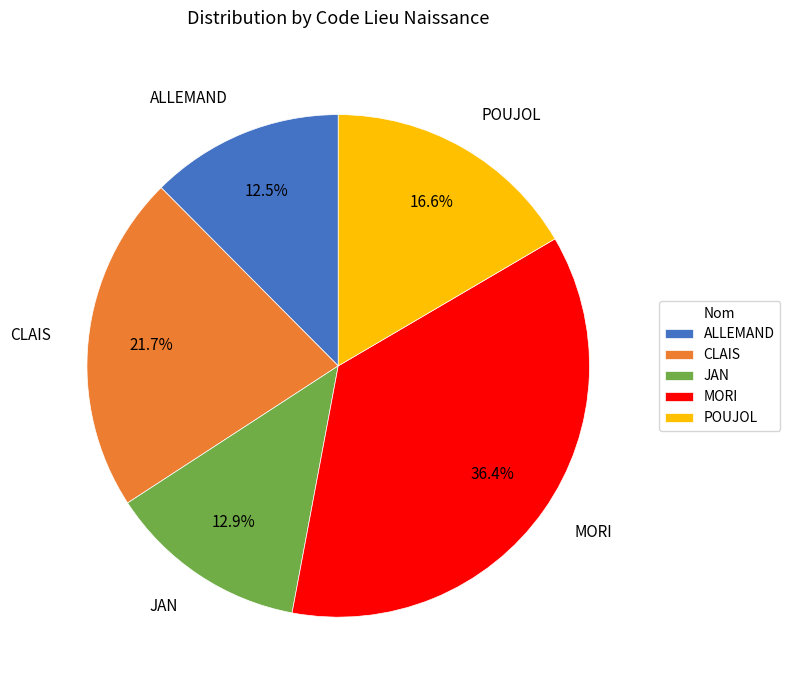

Combined, what portion of the pie is MORI and POUJOL?

52.9%